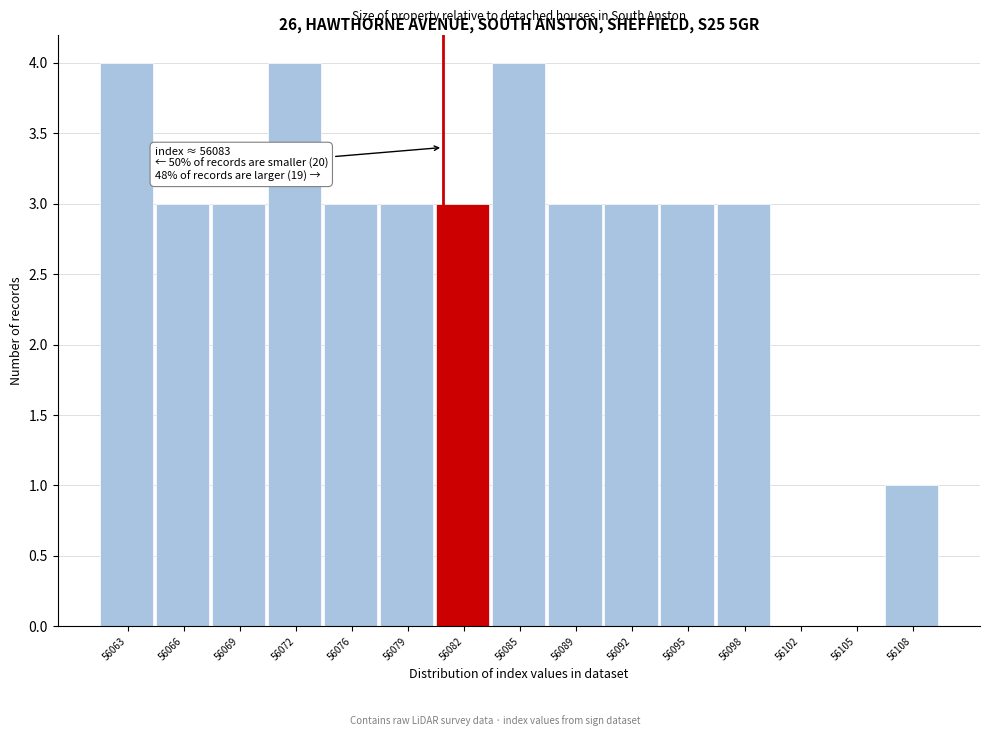

Reading right to left, list all the values displayed in this chart.

56108=1	56105=0	56102=0	56098=3	56095=3	56092=3	56089=3	56085=4	56082=3	56079=3	56076=3	56072=4	56069=3	56066=3	56063=4